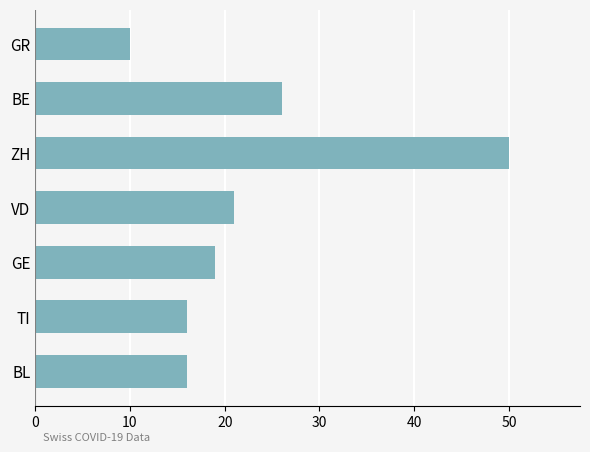

What is the ratio of the value at VD to the value at GE?

1.1